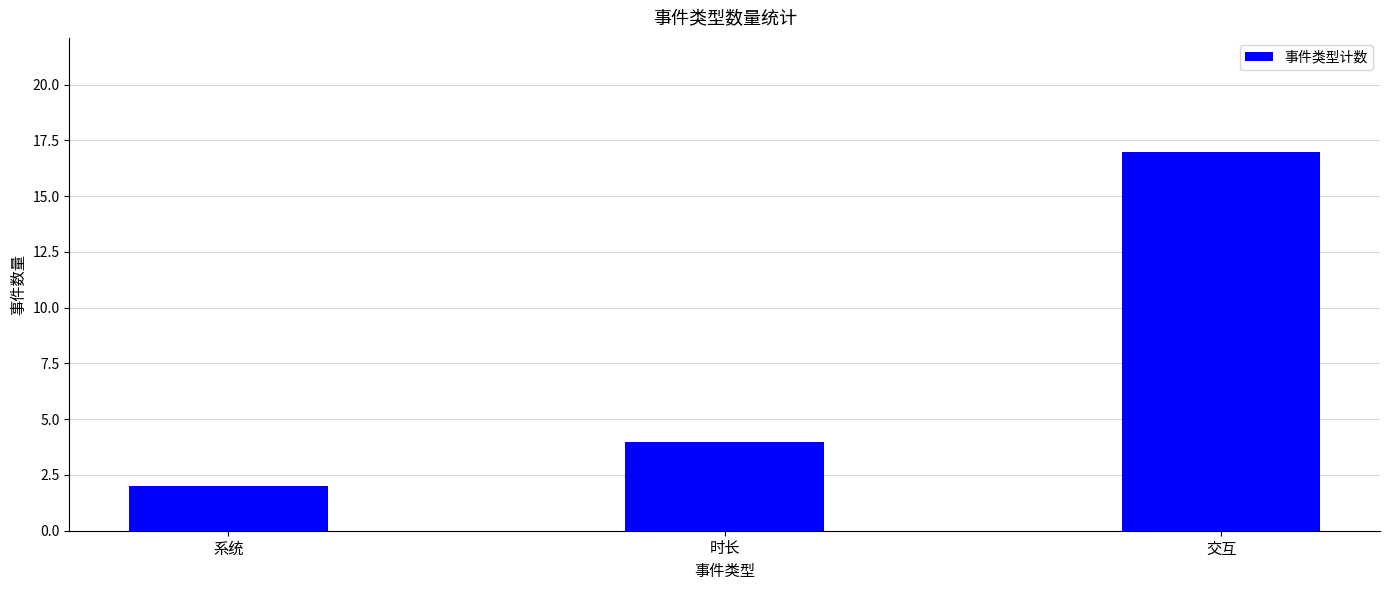

How many bars are there in total?

3